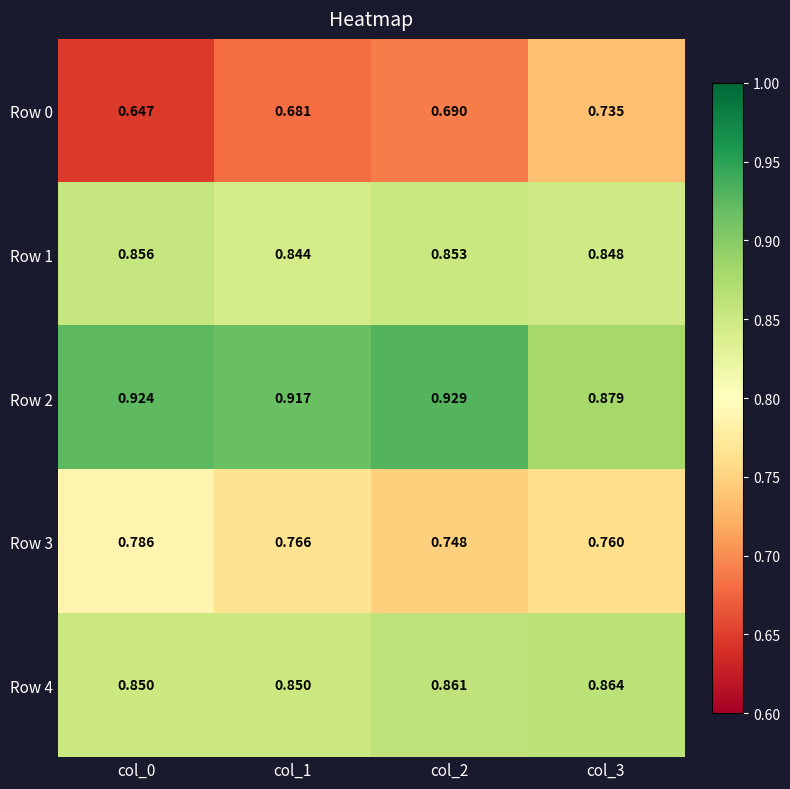

Which series has the largest total across all categories?

Row 2